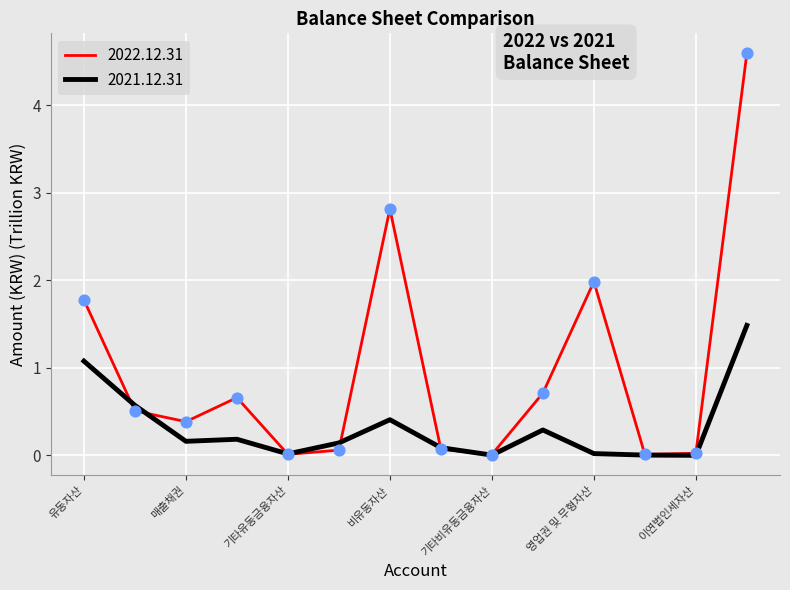

Which series has the widest spread of values?

2022.12.31